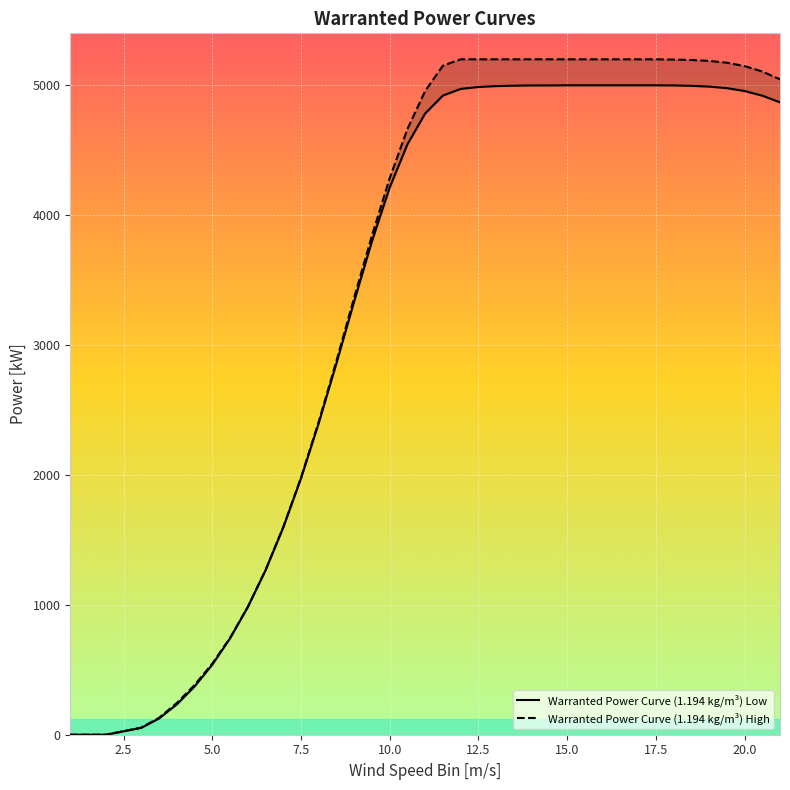

Reading right to left, extract all data points from this chart.

Warranted Power Curve (1.194 kg/m³) Low: 4869	4920	4956	4978	4990	4996	4999	5000	5000	5000	5000	5000	5000	4999	4999	4997	4994	4987	4972	4921	4783	4545	4212	3798	3336	2859	2398	1973	1595	1265	982	741	539	371	233	125	53	0	0
Warranted Power Curve (1.194 kg/m³) High: 5046	5106	5148	5174	5188	5195	5198	5200	5200	5200	5200	5200	5200	5200	5200	5200	5200	5200	5200	5151	4956	4663	4284	3842	3366	2878	2409	1978	1597	1266	983	745	547	382	244	130	55	0	0